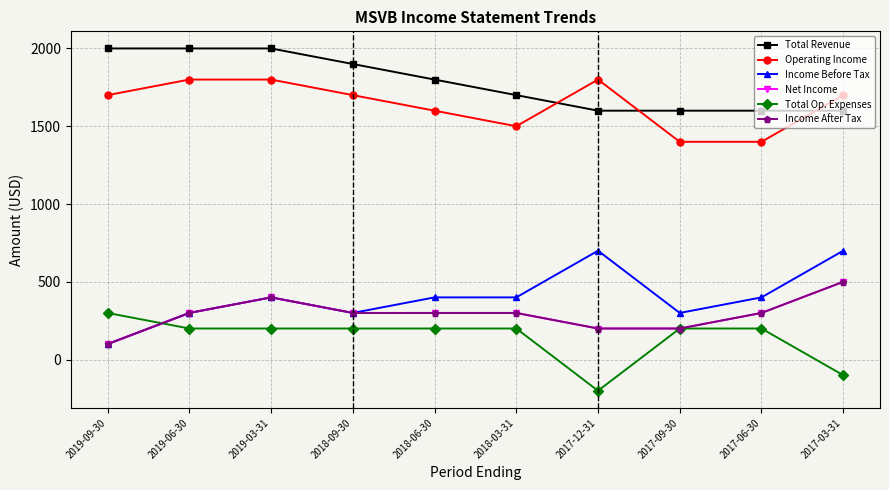

At which category does Income Before Tax reach its first local valley?

2018-09-30